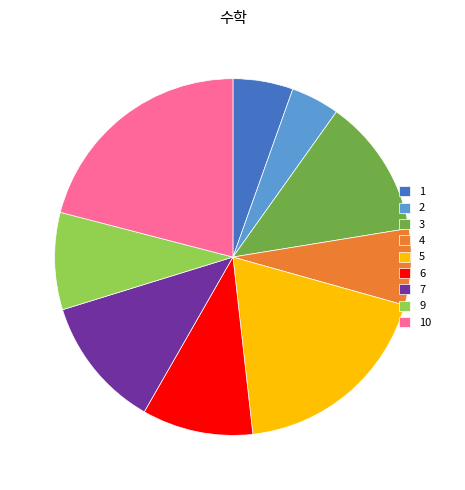

How many segments does this pie chart have?

9